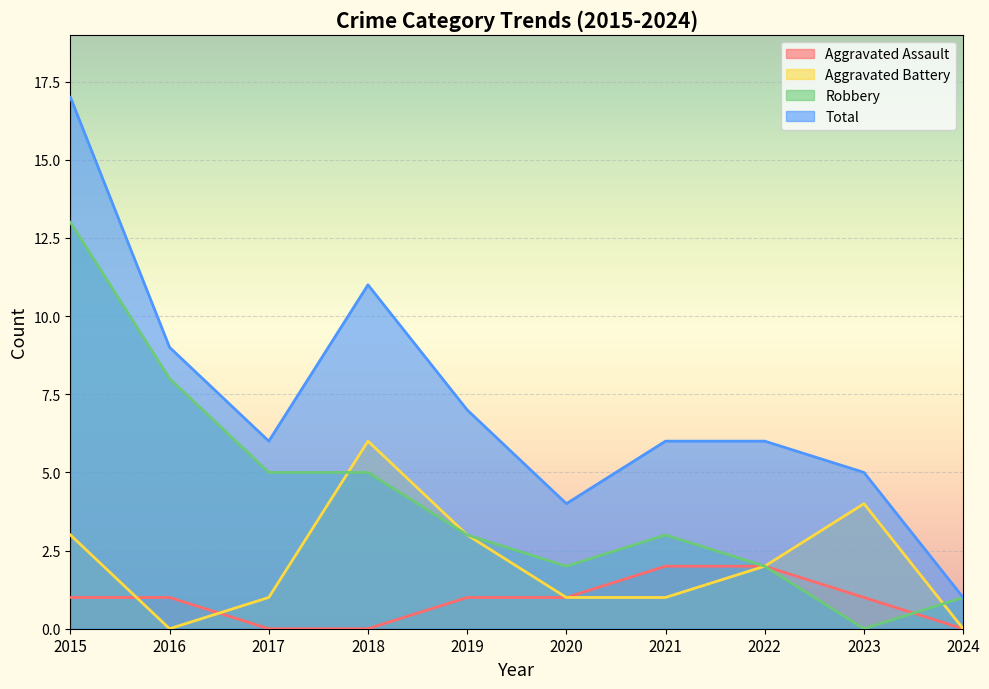

What is the highest value of the Total series?

17